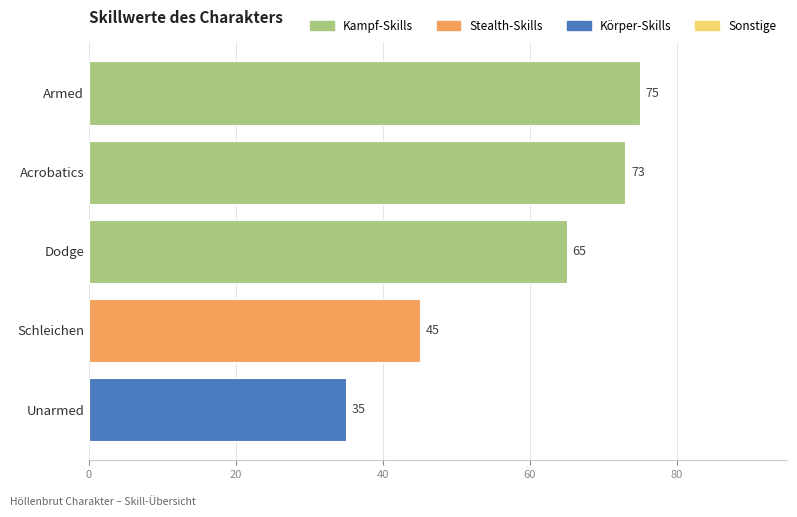

Does the chart contain stacked bars?

No